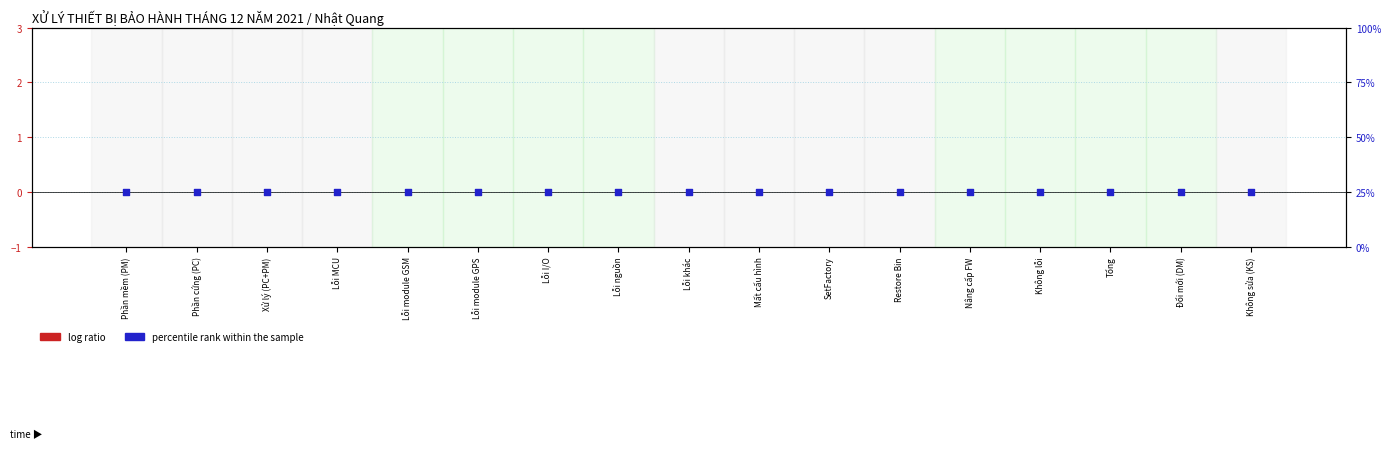

Which series reaches the minimum Y coordinate?

log ratio